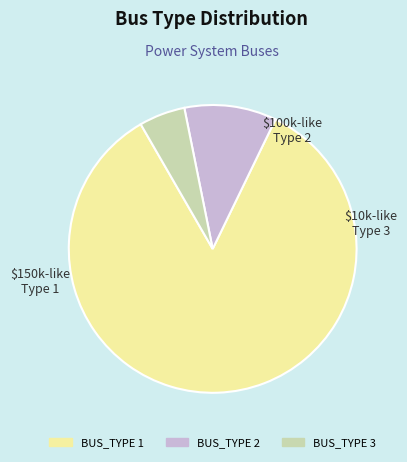

Approximately how many times larger is the value at BUS_TYPE 3 compared to BUS_TYPE 2?

0.5